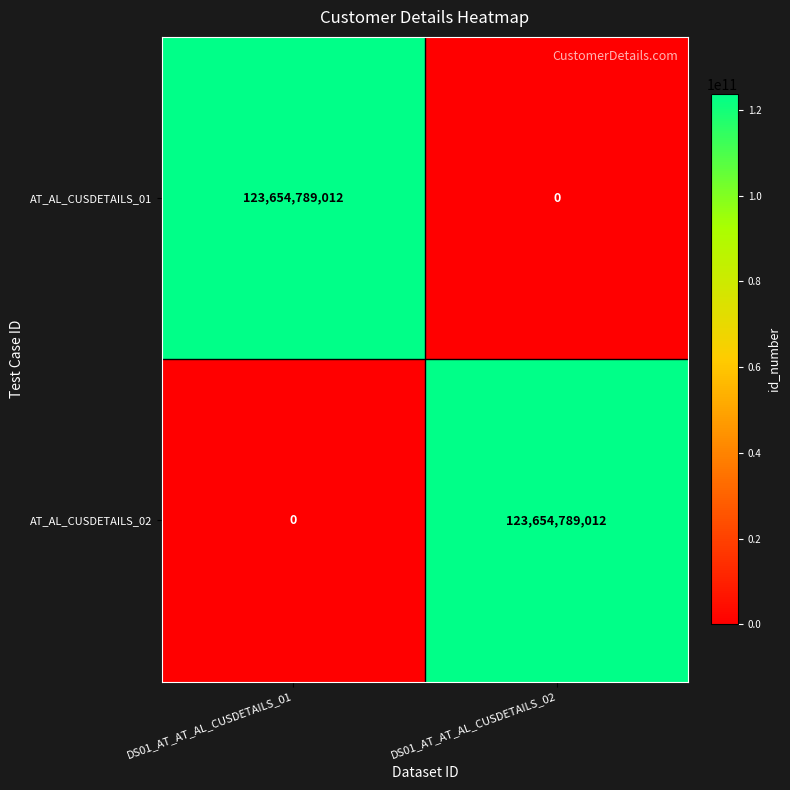

What is the total value across all series at DS01_AT_AT_AL_CUSDETAILS_02?

123654789012